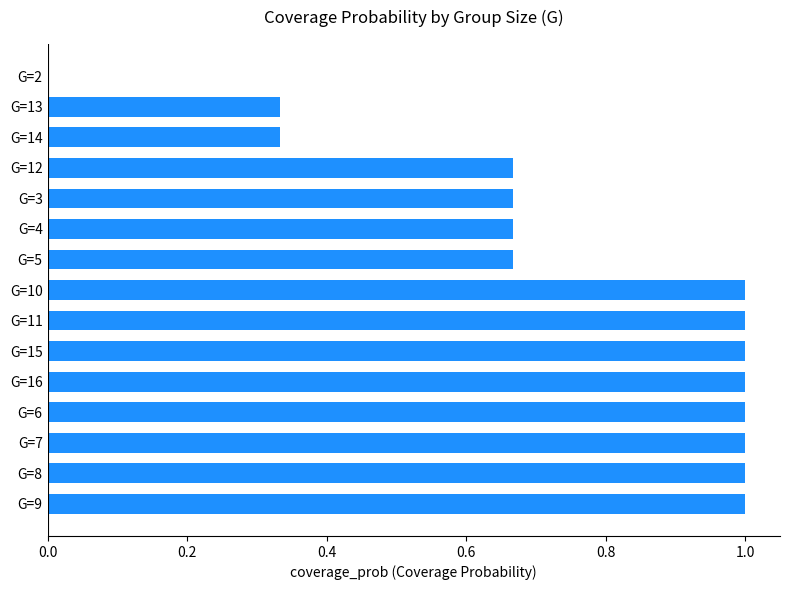

Which has a higher value, G=13 or G=3?

G=3